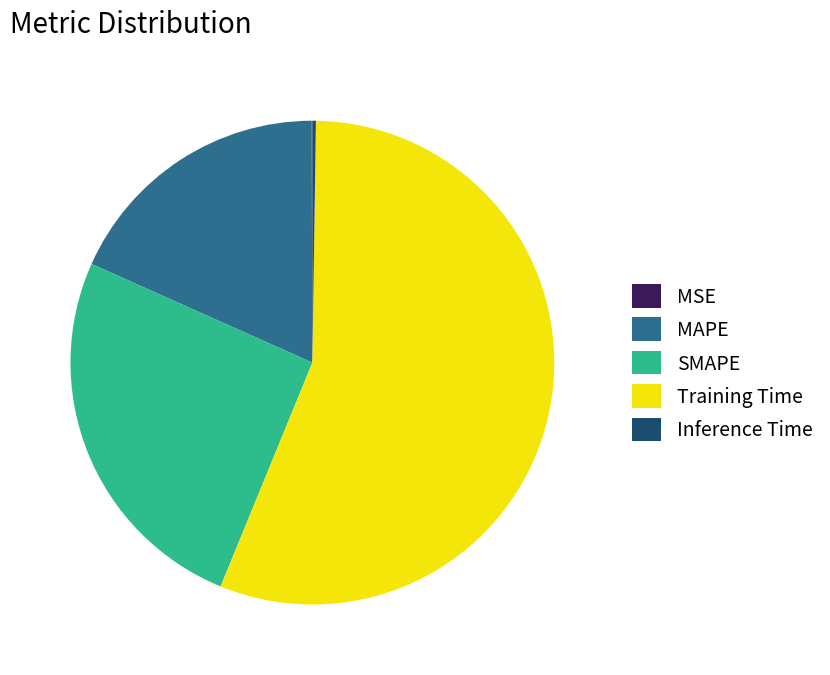

True or false: Training Time accounts for 50% of the total.

False